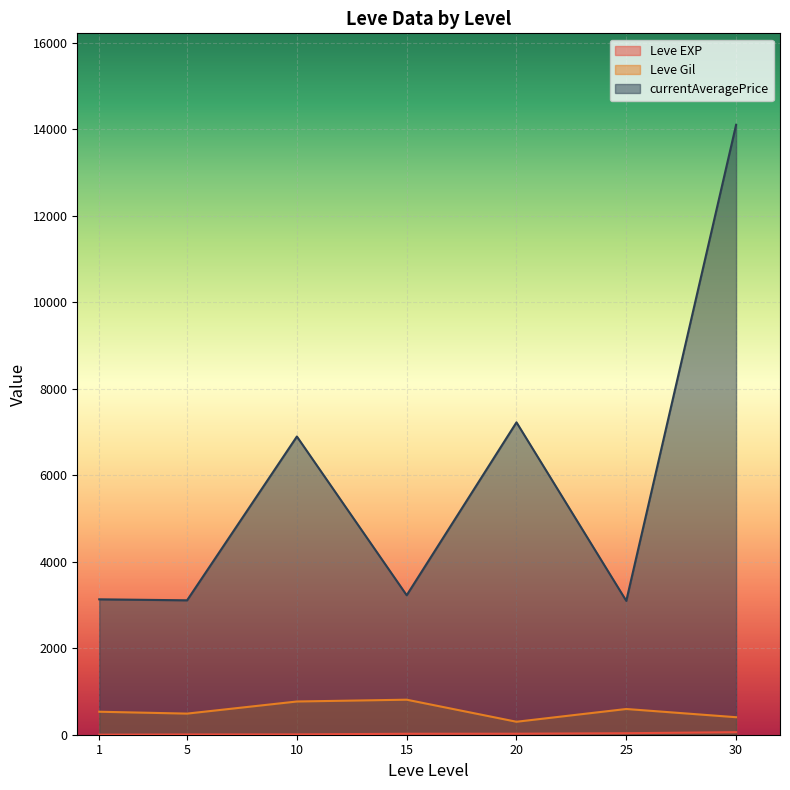

Which series changed the most between 10 and 30?

currentAveragePrice